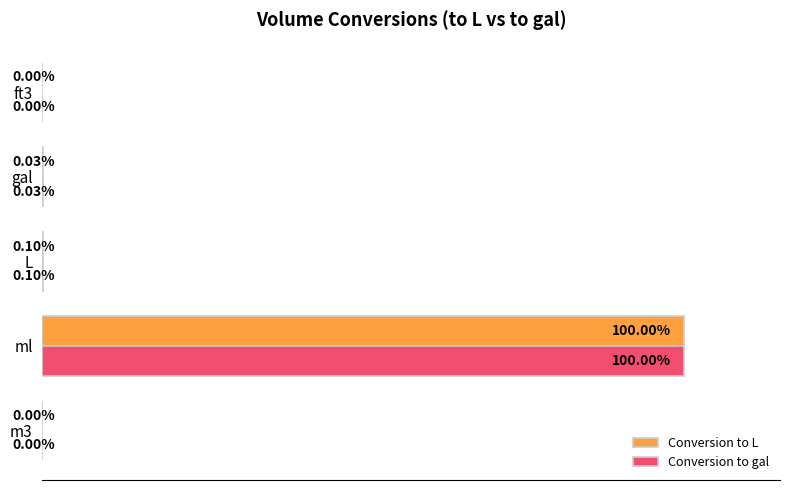

At which label does Conversion to L reach its peak?

ml